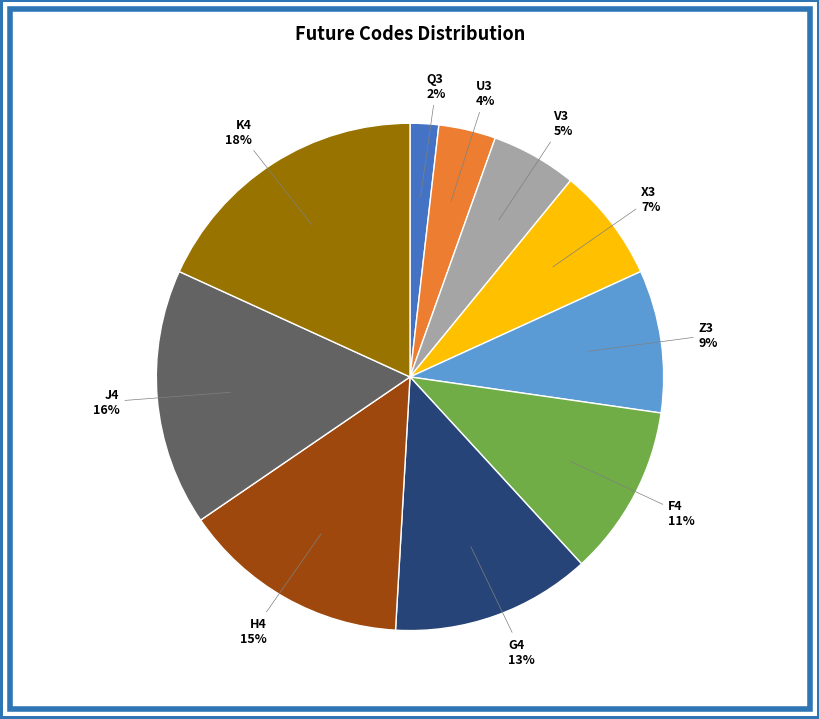

How many segments does this pie chart have?

10